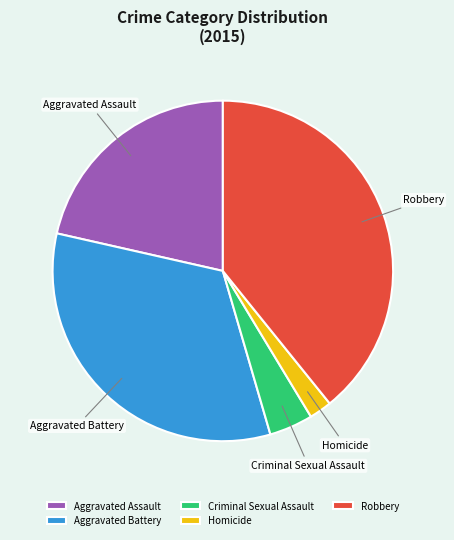

Rank the categories by value from lowest to highest.

Homicide, Criminal Sexual Assault, Aggravated Assault, Aggravated Battery, Robbery